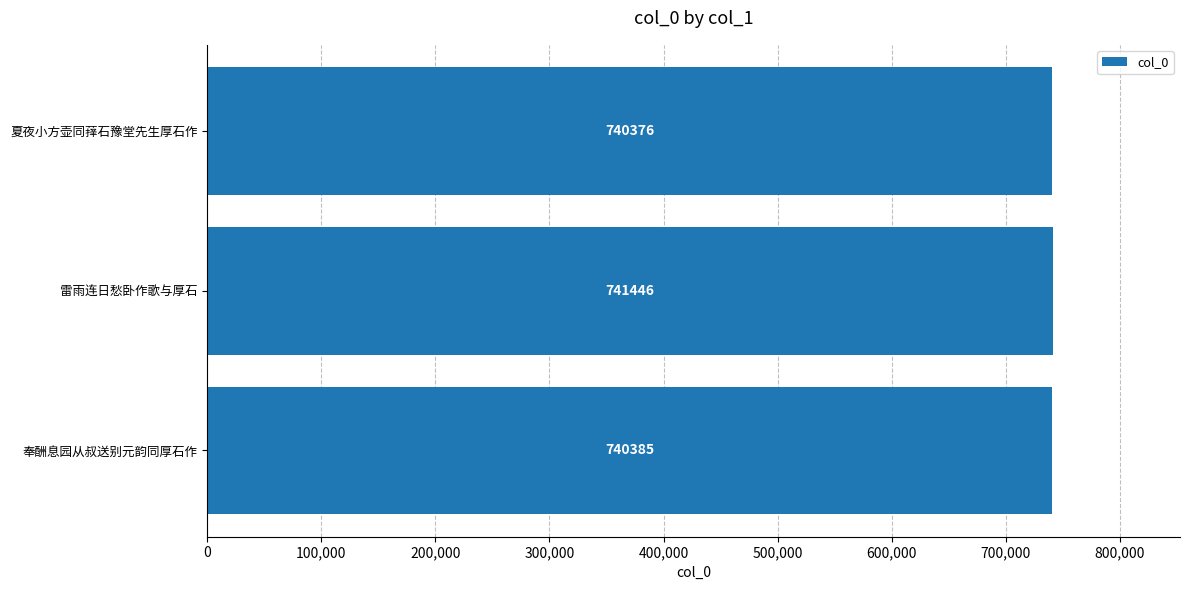

Is it true that the value at 奉酬息园从叔送别元韵同厚石作 is 275655?

False